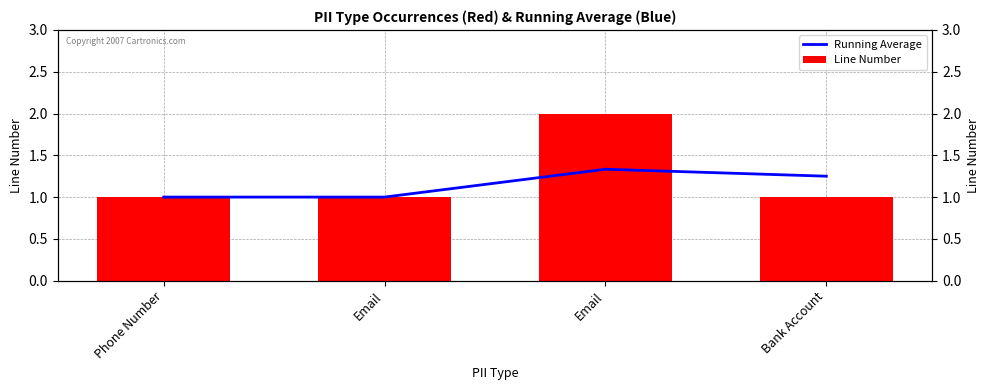

Is the value of Line Number at Email greater than the value of Running Average at Phone Number?

No